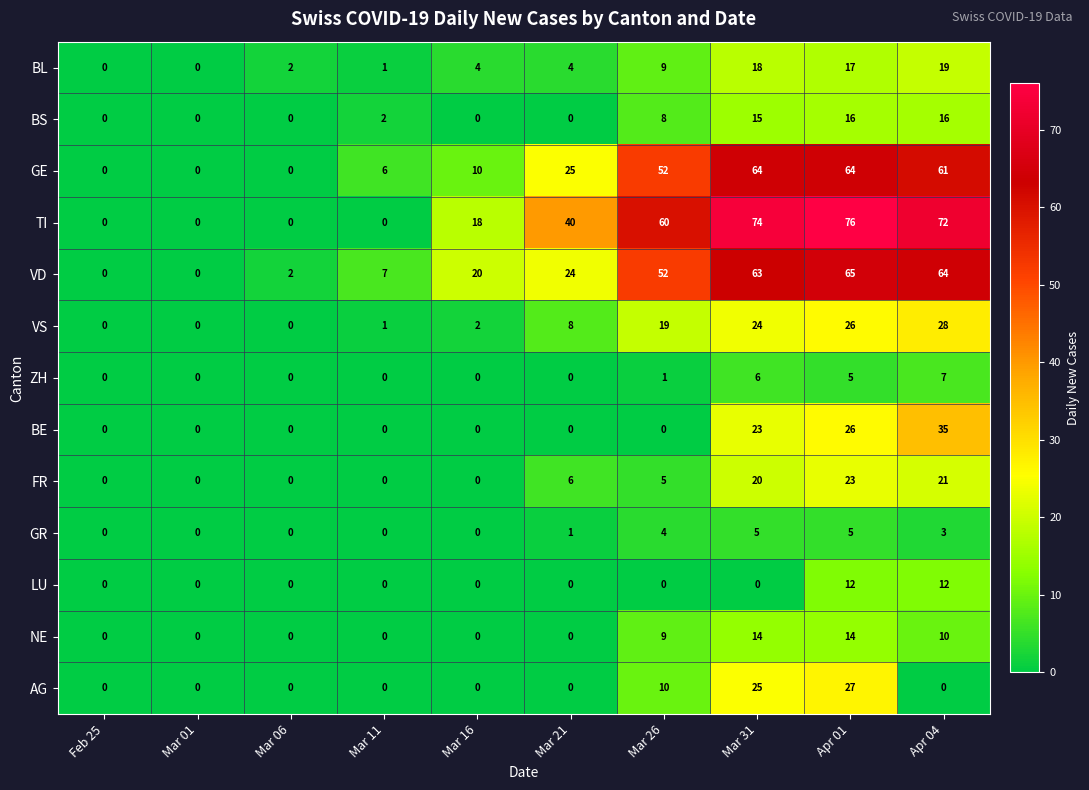

True or false: TI has a value of -30 at Feb 25.

False